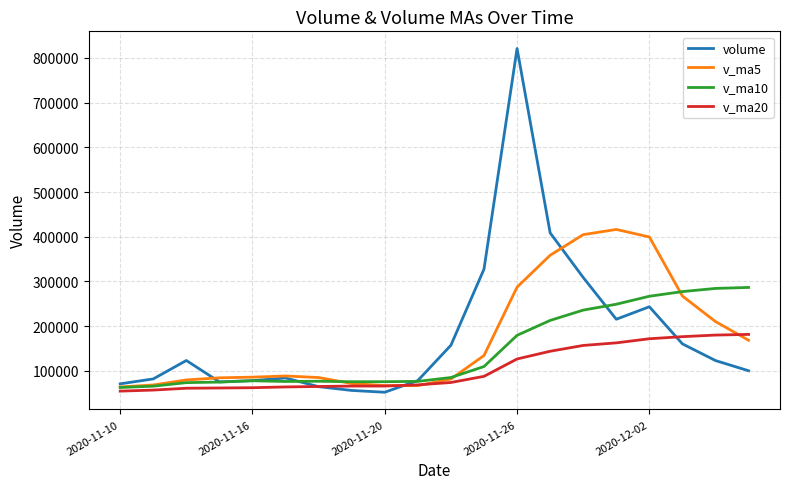

List the series in order of their peak value, lowest first.

v_ma20, v_ma10, v_ma5, volume